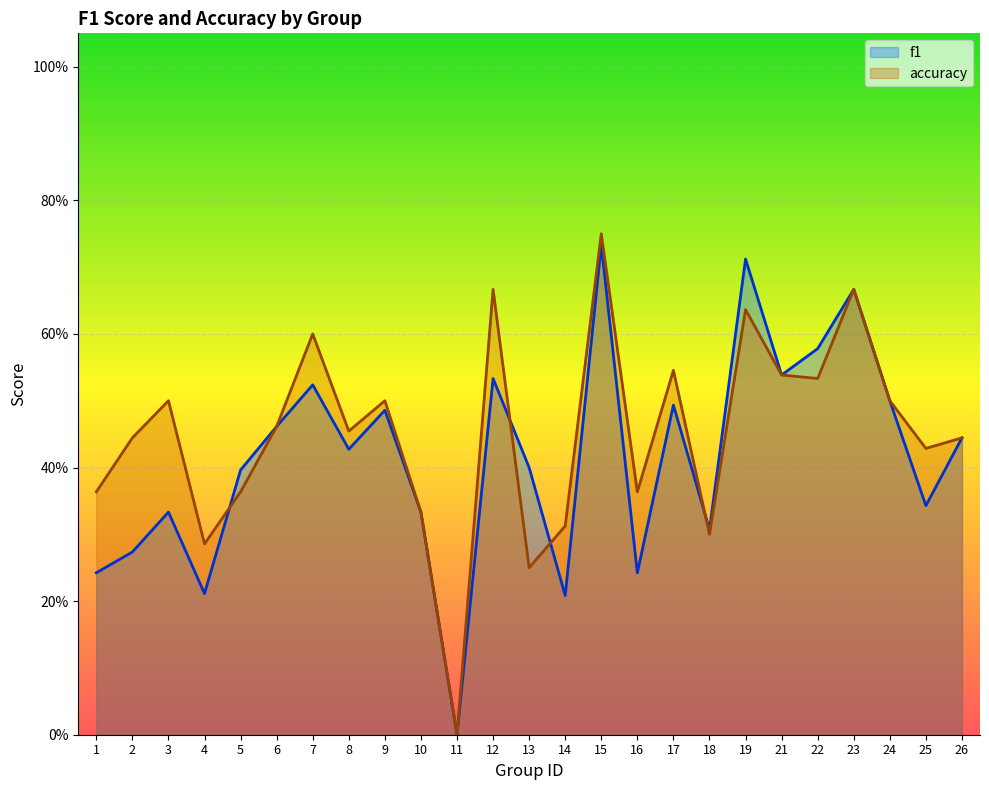

What is the difference between the maximum and minimum values in the f1 series?

0.7